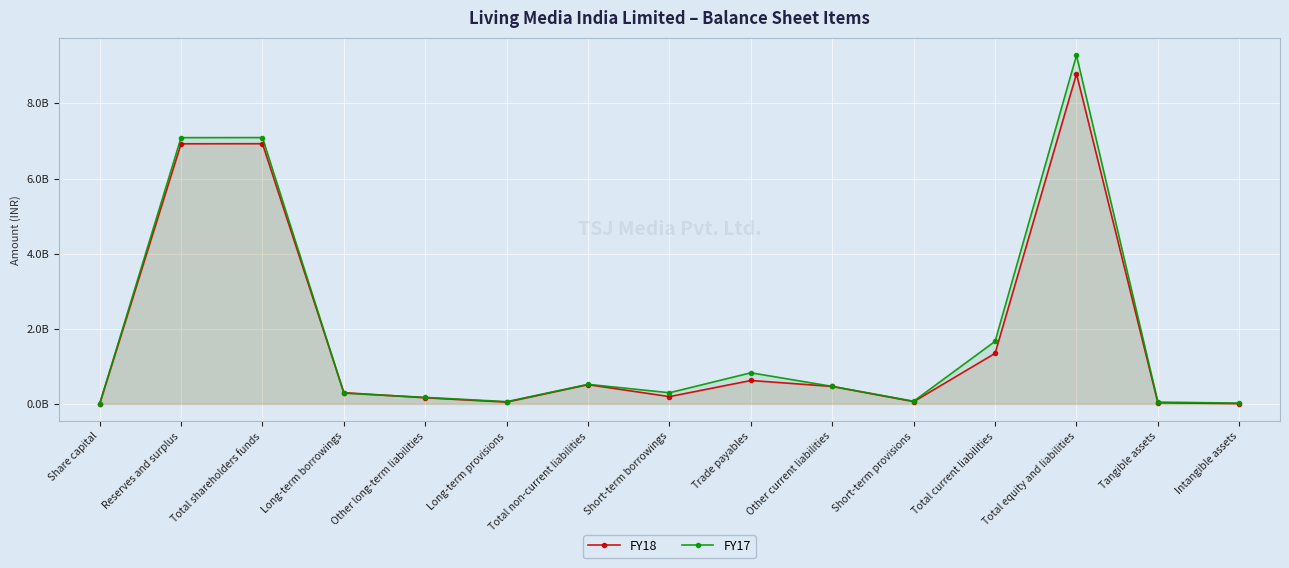

Where is the first local minimum for FY17?

Long-term provisions